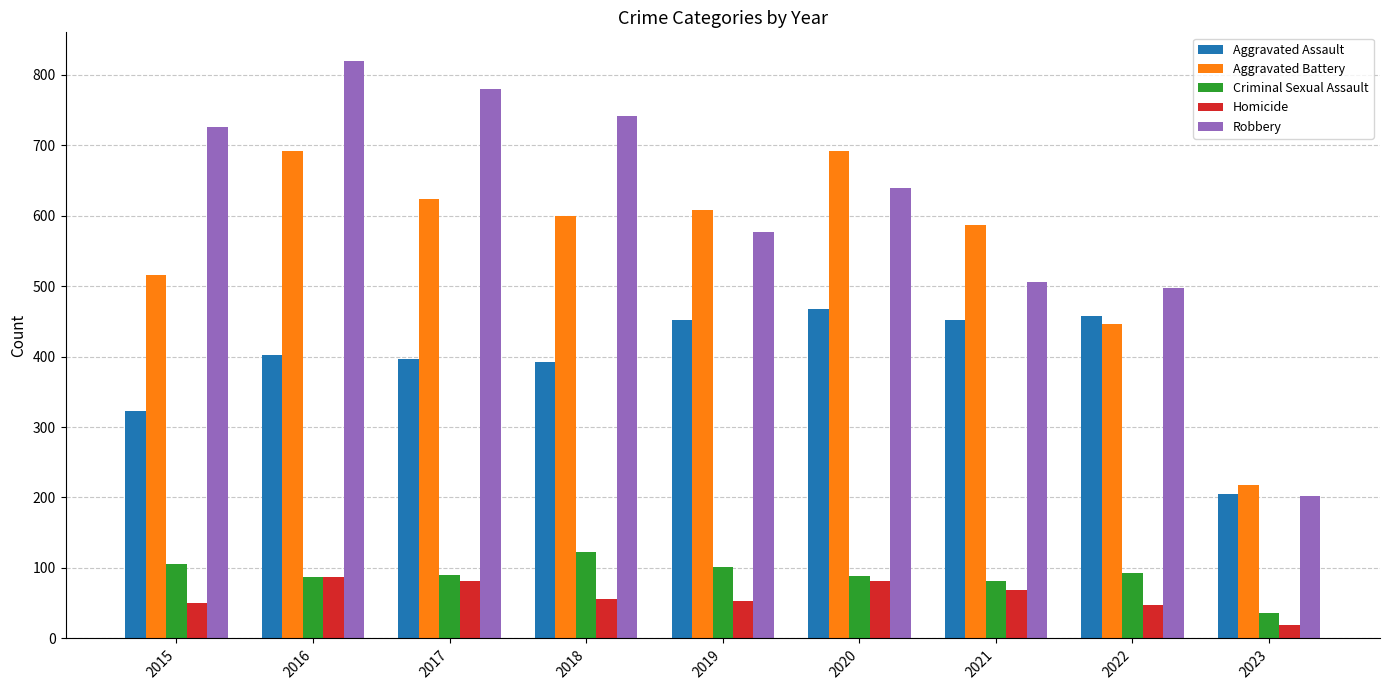

Which series has the largest total across all categories?

Robbery